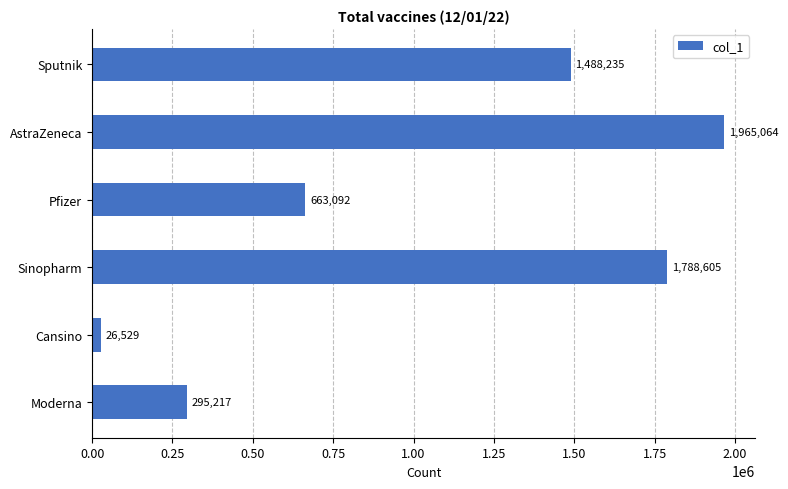

Rank the categories by value from highest to lowest.

AstraZeneca, Sinopharm, Sputnik, Pfizer, Moderna, Cansino